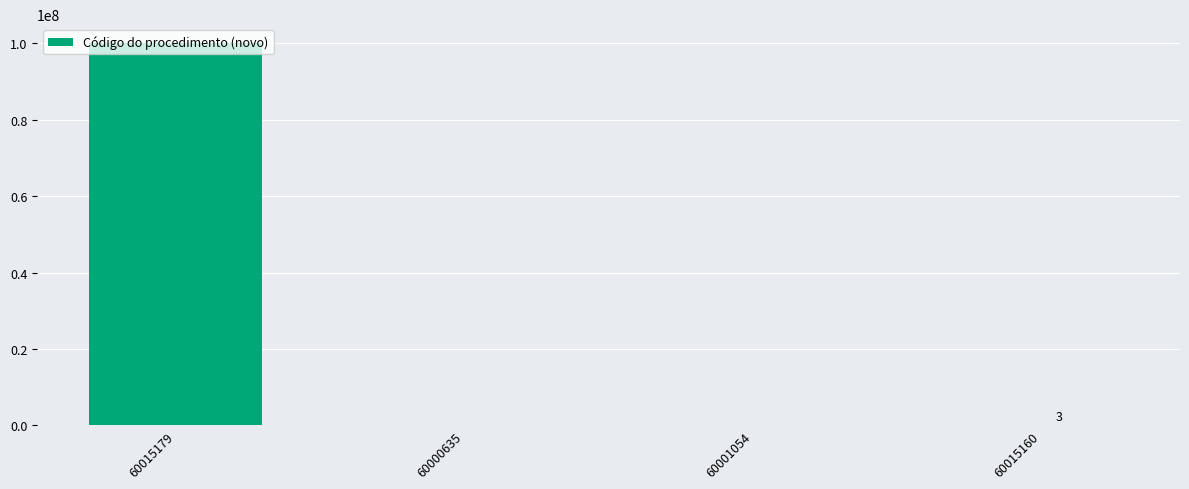

The value at 60015179 is 140858246. True or false?

False